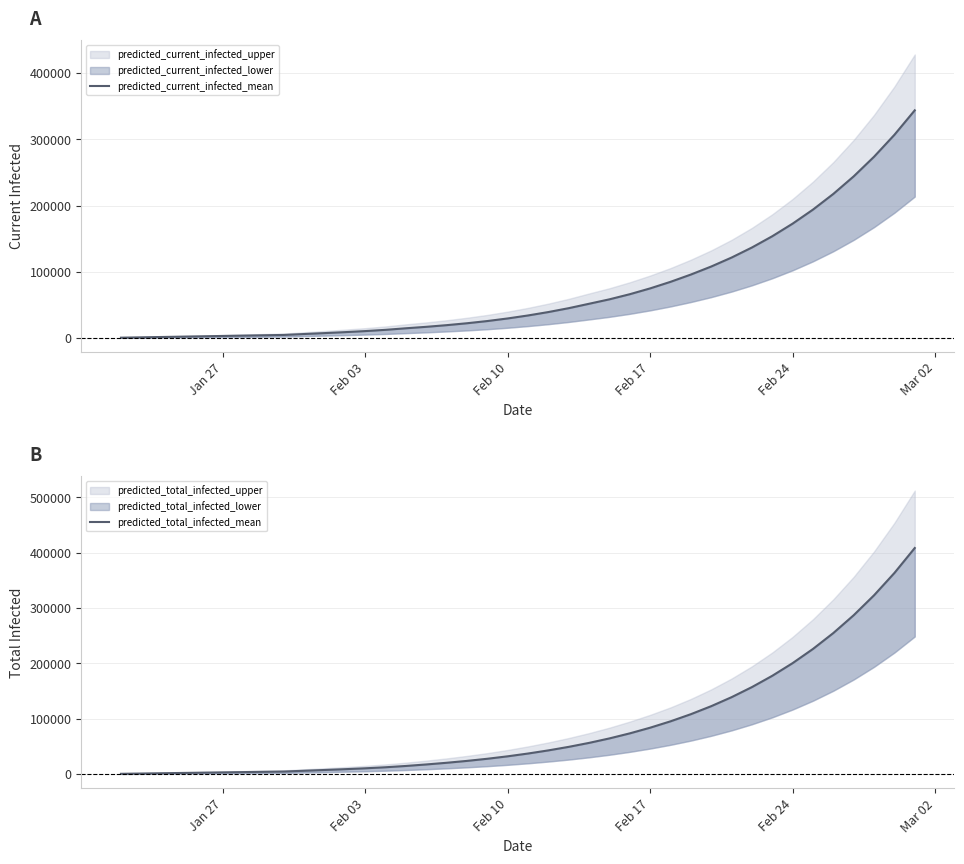

Reading left to right, list all the values displayed in this chart.

predicted_current_infected_mean: 516	1033	1549	2065	2582	3098	3615	4131	4647	6037	7420	8872	10467	12357	14708	16904	19414	22298	25635	29543	34061	39218	45076	51732	58429	66158	74947	84848	95854	107976	121506	136695	153711	172737	193948	217632	244121	273752	306872	343848
predicted_total_infected_mean: 516	1033	1549	2065	2582	3098	3615	4131	4647	6037	7420	8872	10467	12357	14708	17420	20447	23847	27700	32125	37159	42832	49207	56379	64466	73578	83820	95314	108210	122684	138926	157141	177559	200438	226073	254791	286953	322960	363251	408314